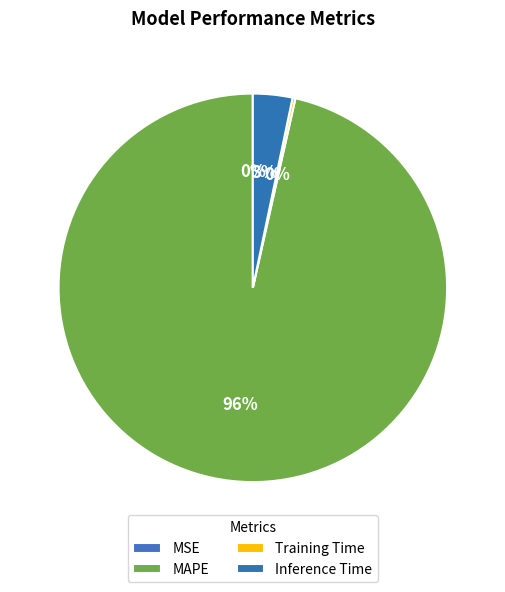

Is it true that Inference Time is 18% of the pie?

False